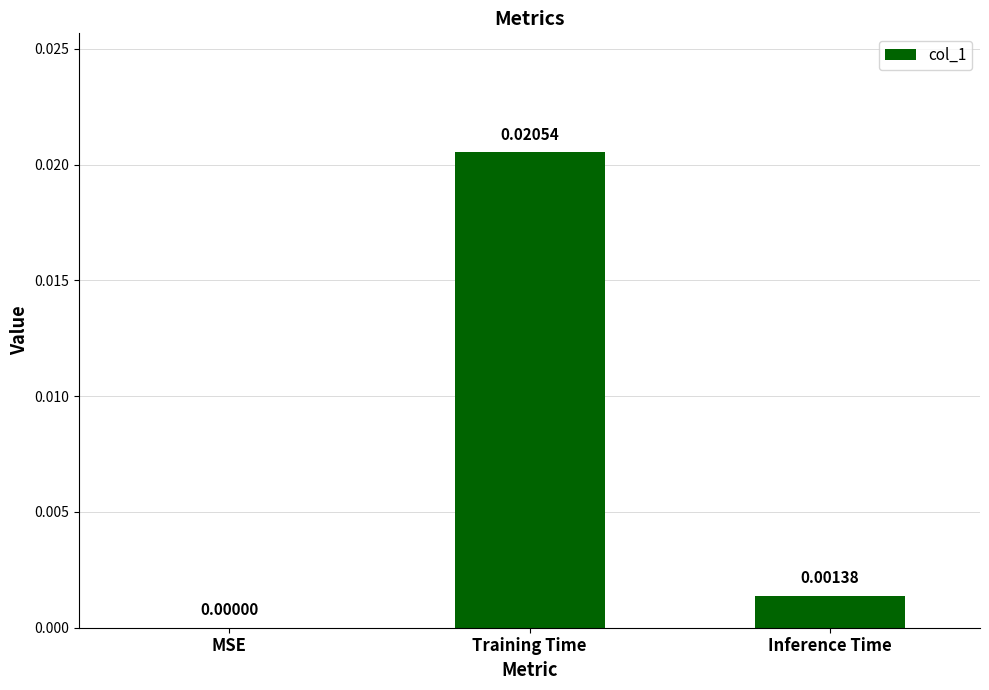

Which label corresponds to the largest value in the chart?

Training Time